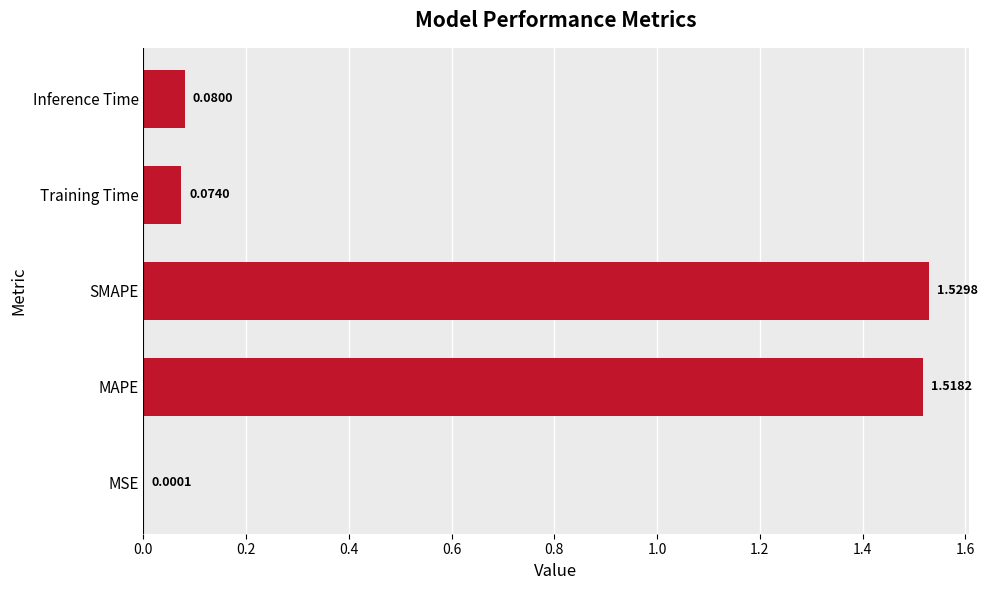

What is the sum of all values?

3.2